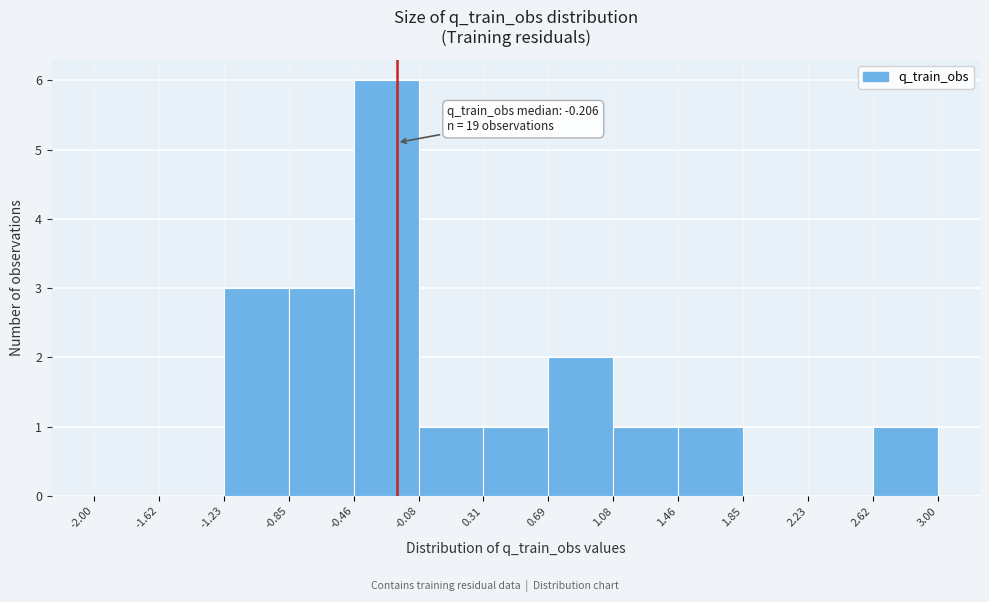

Over which range of the x-axis is the bar tallest?

-0.46 to -0.08